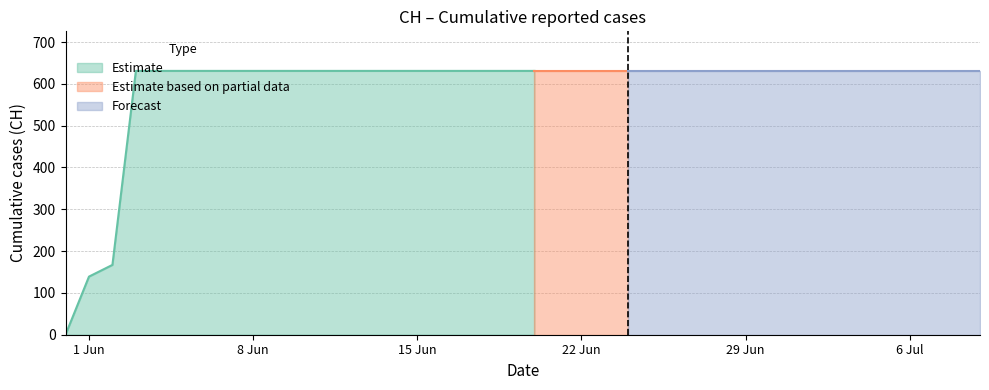

True or false: the data has more than 2 interior local peaks.

False